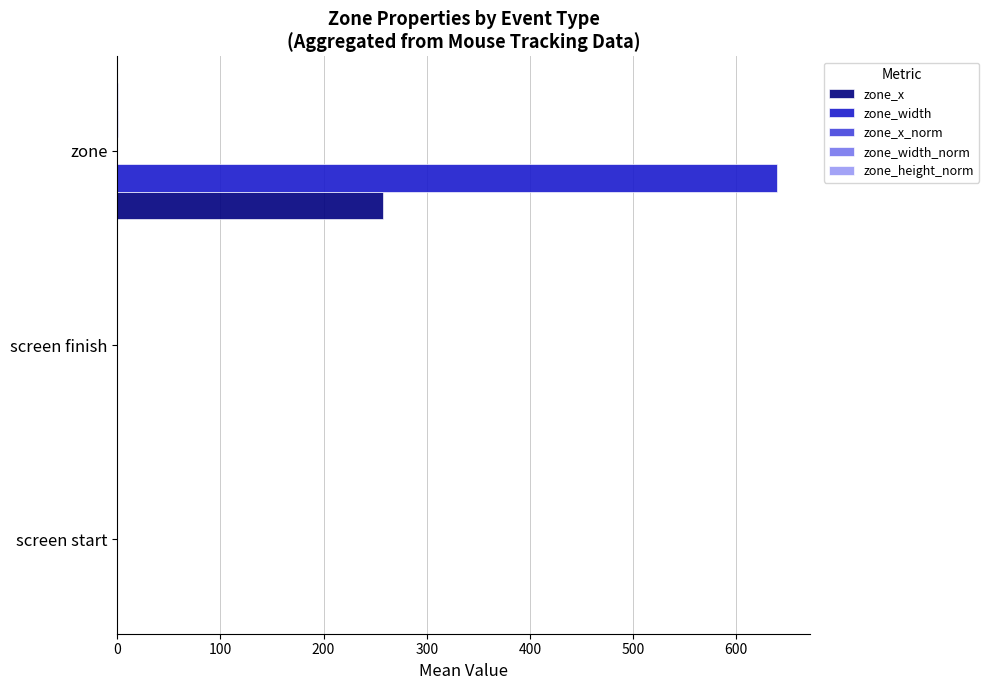

Which series changed the most between screen finish and zone?

zone_width